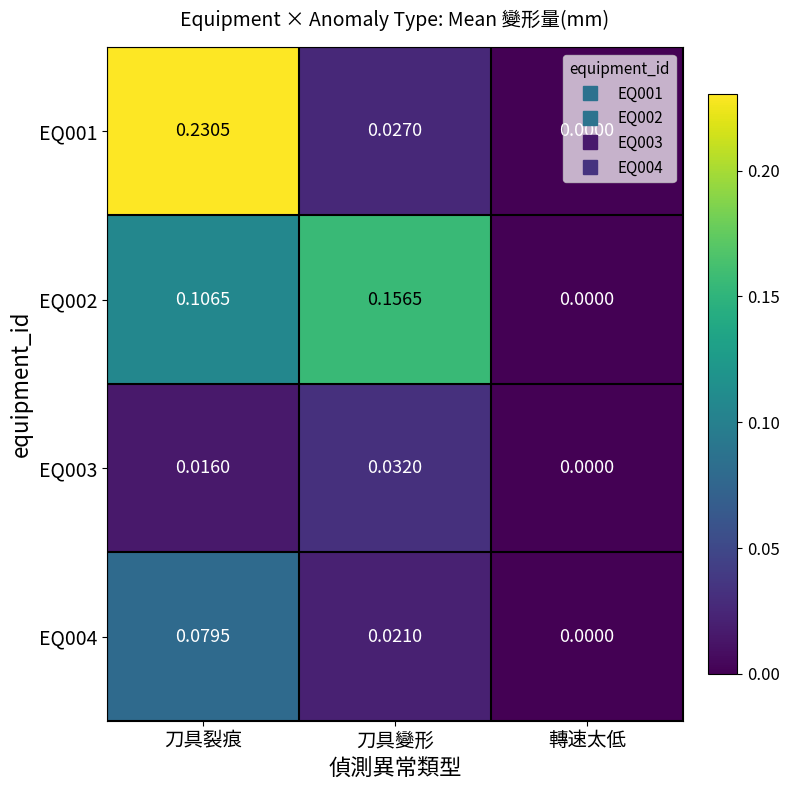

Is the value of EQ003 at 刀具變形 greater than the value of EQ002 at 刀具裂痕?

No